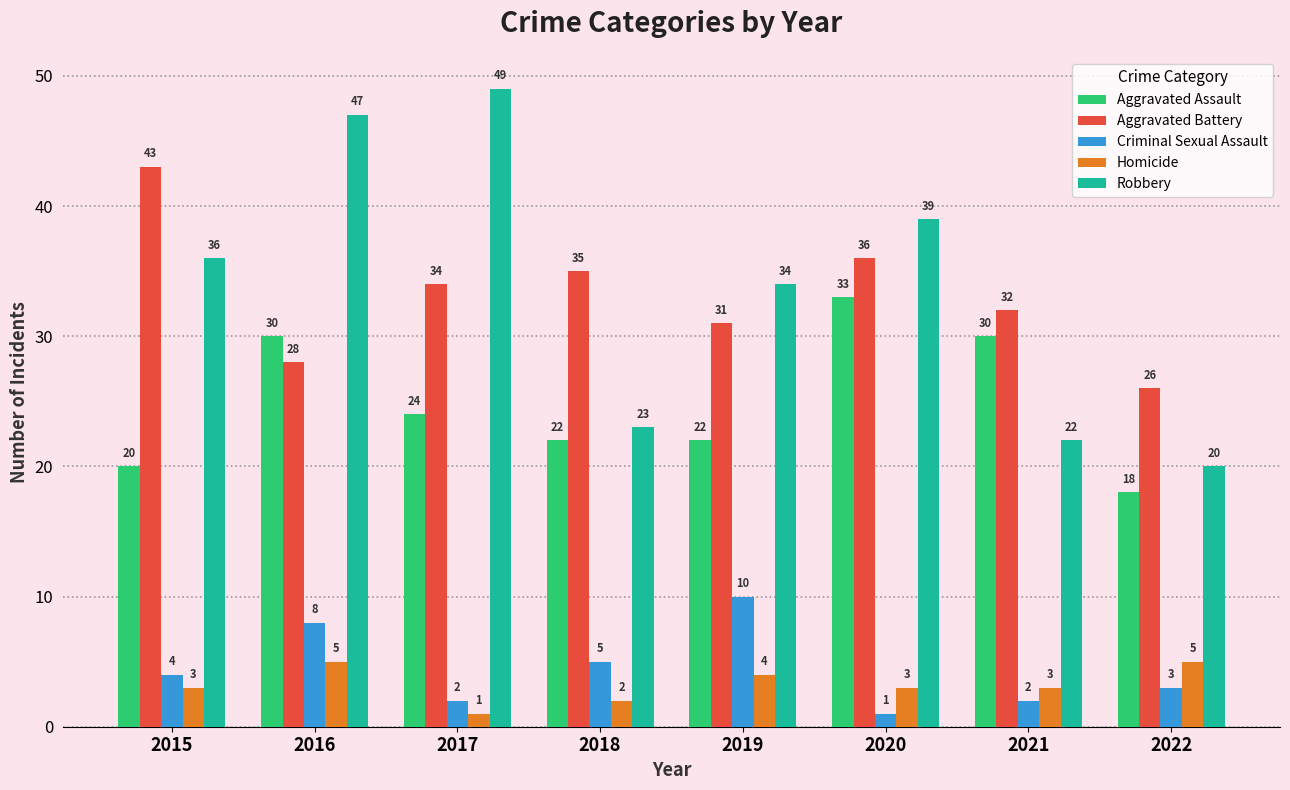

Are the bars grouped side by side (vs. stacked)?

Yes